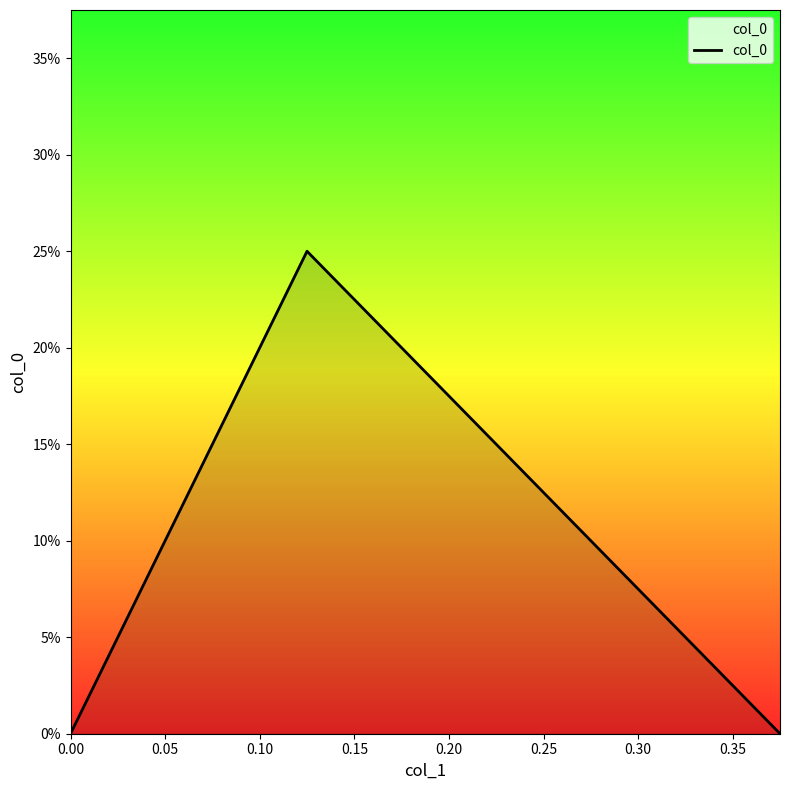

What is the average value?

0.1